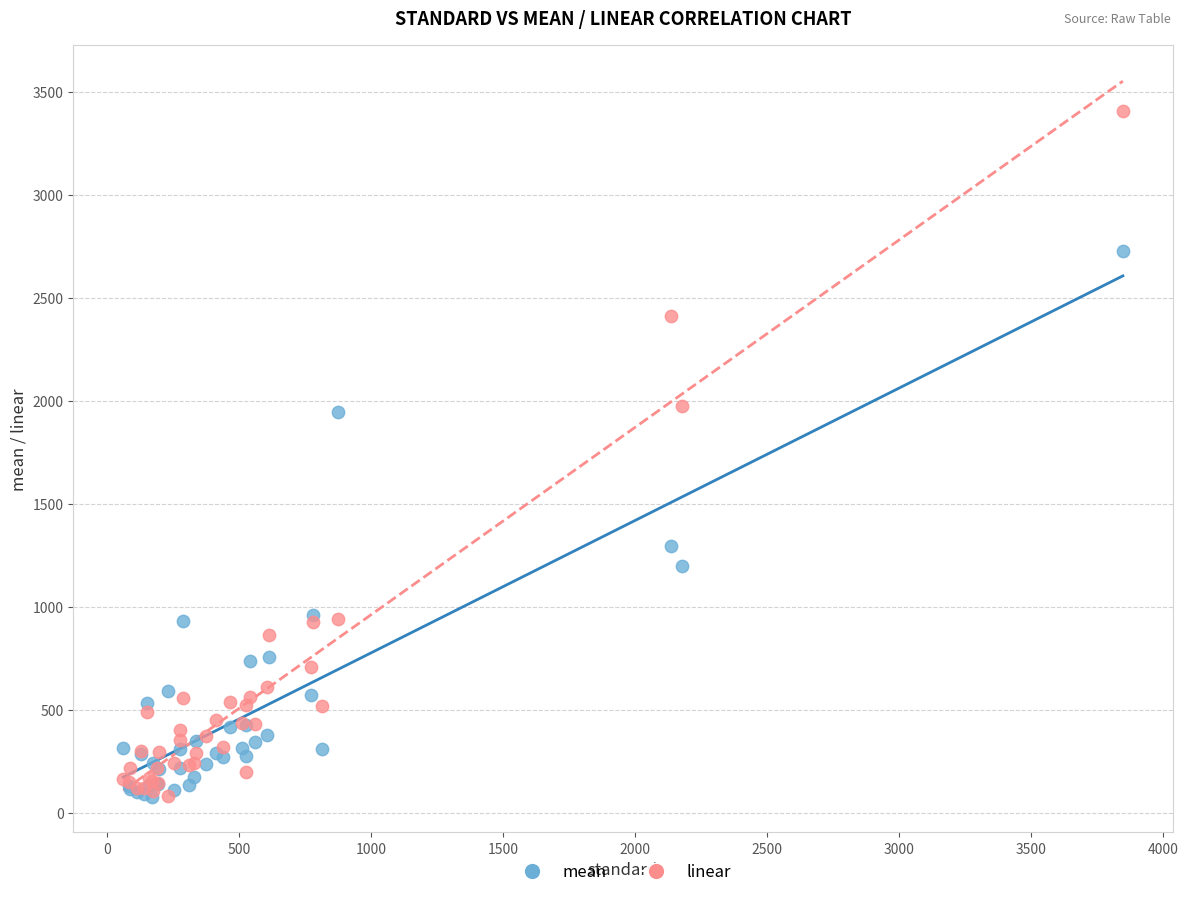

Which series has the widest spread of Y values?

linear